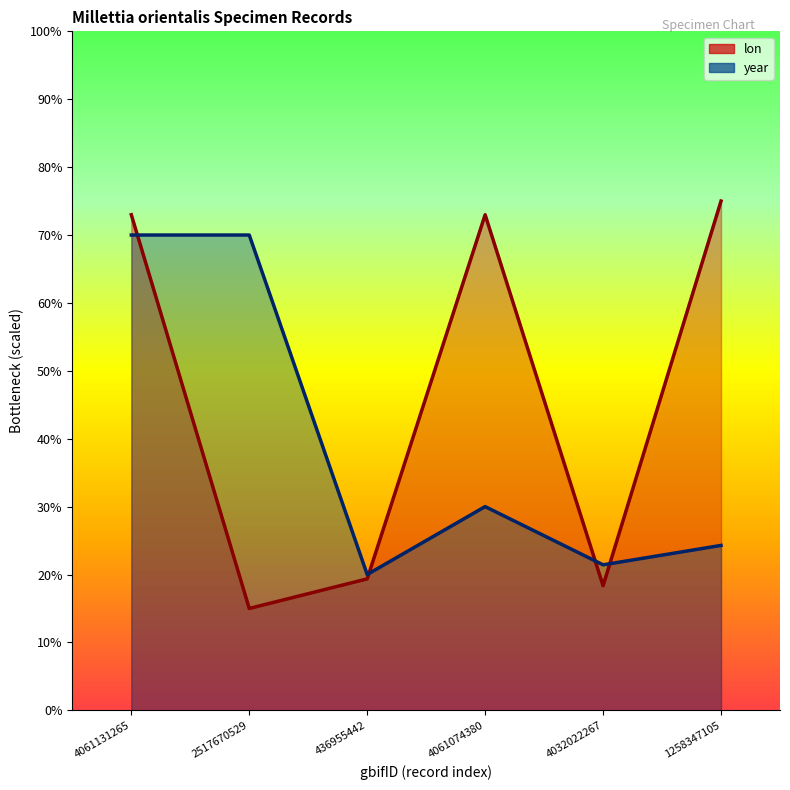

What position from the right is 4061131265?

6